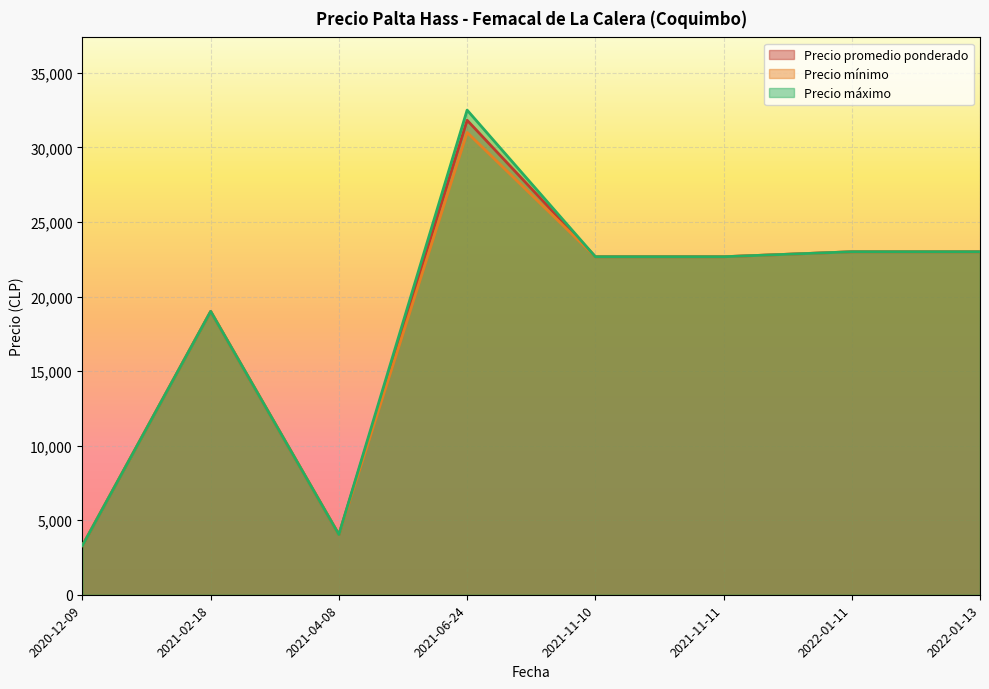

Read the Precio promedio ponderado value at 2021-11-10.

22666.7